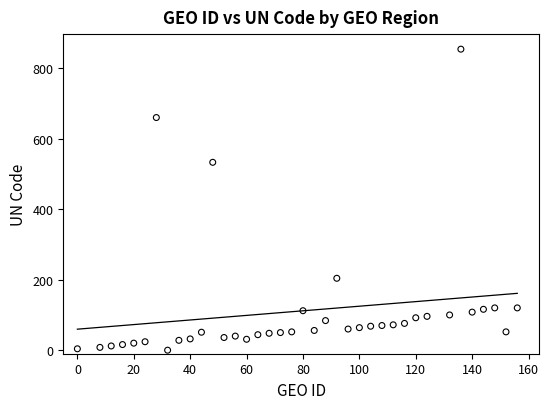

What Y value in the scatter plot is closest to 427?

533